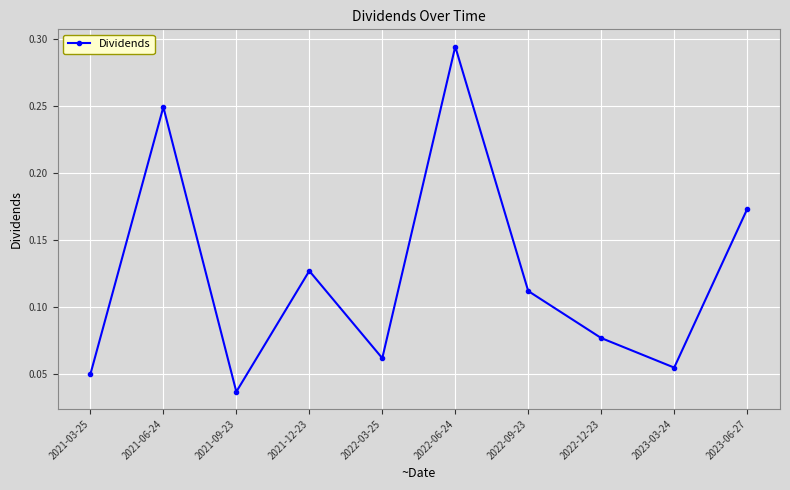

At which label is the value closest to 0?

2021-09-23